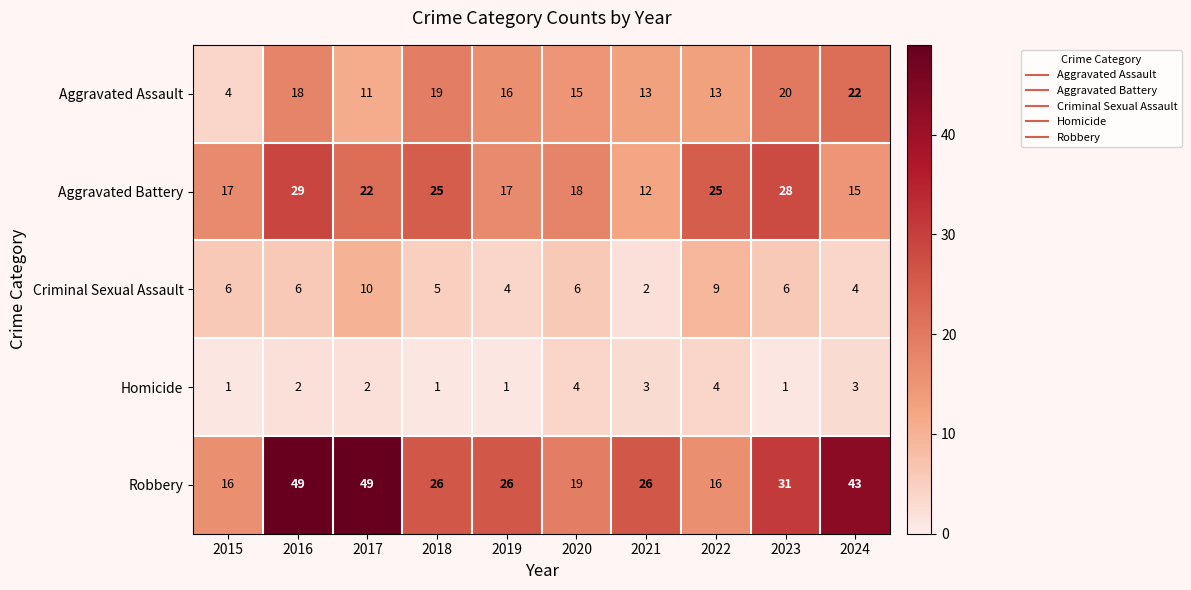

Read the Homicide value at 2021.

3